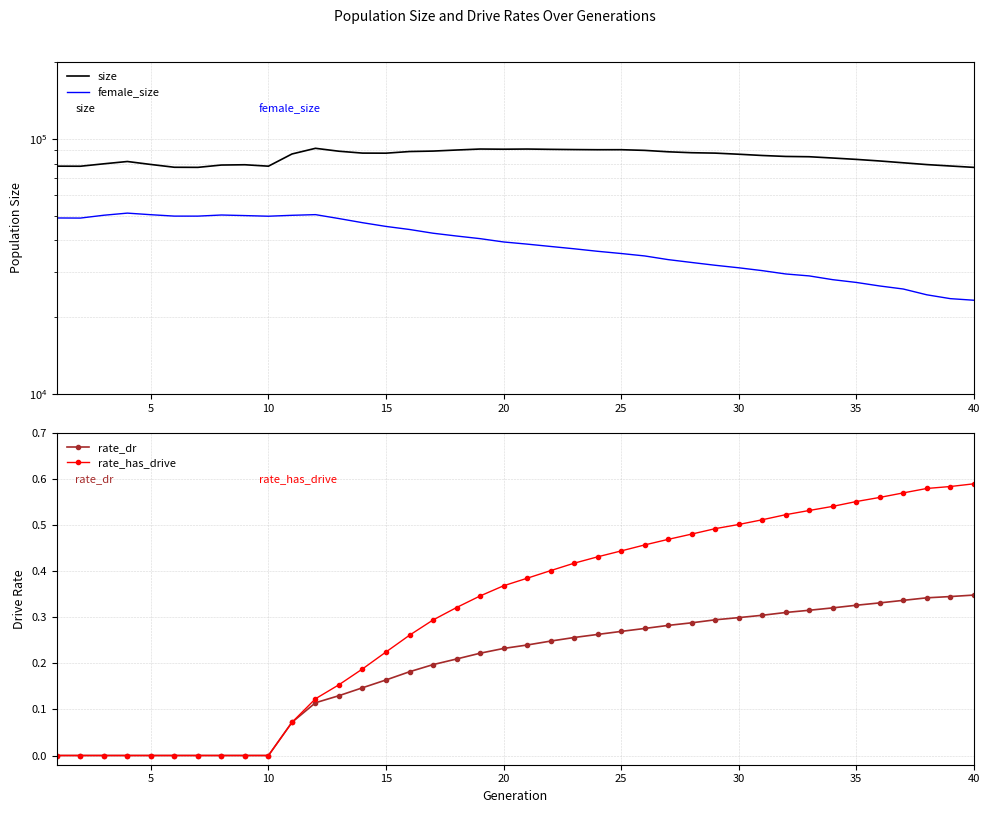

True or false: size and rate_dr intersect in this chart.

False